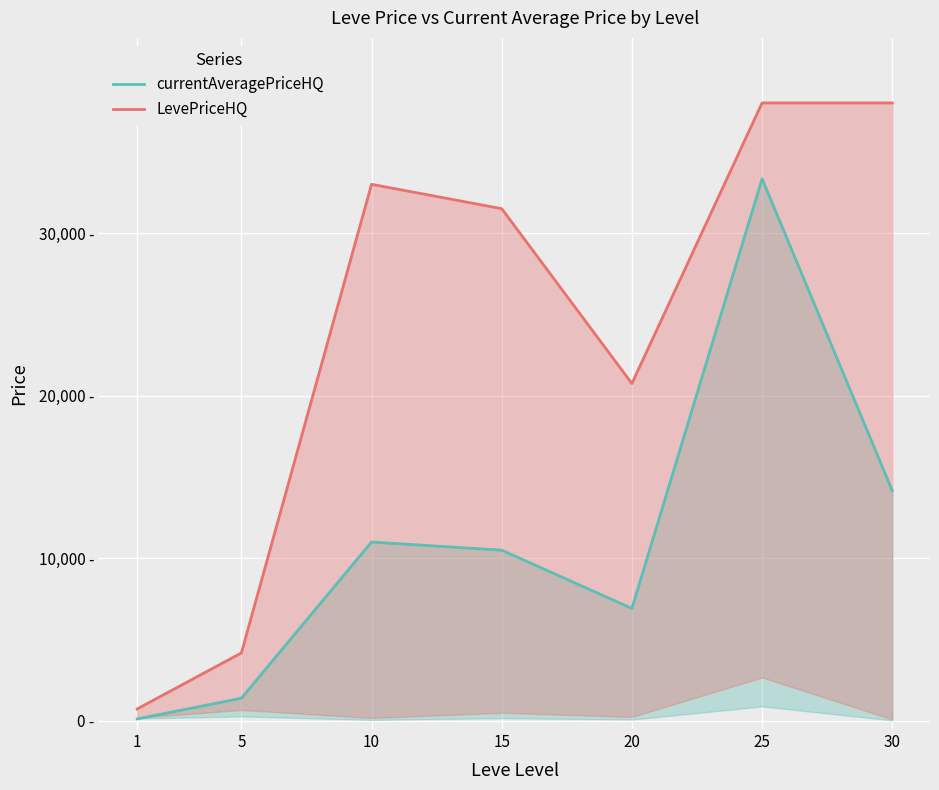

True or false: LevePriceHQ has a value of 18702.2 at 25.

False